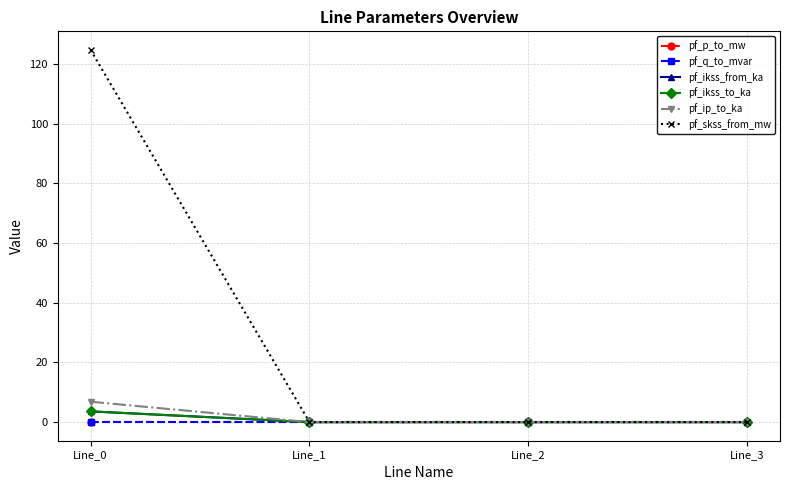

Reading left to right, what are all the values shown in this chart?

pf_p_to_mw: -0.0	0.0	0.0	0.0
pf_q_to_mvar: -0.0	0.0	0.0	0.0
pf_ikss_from_ka: 3.6	0.0	0.0	0.0
pf_ikss_to_ka: 3.6	0.0	0.0	0.0
pf_ip_to_ka: 6.8	0.0	0.0	0.0
pf_skss_from_mw: 124.8	0.0	0.0	0.0